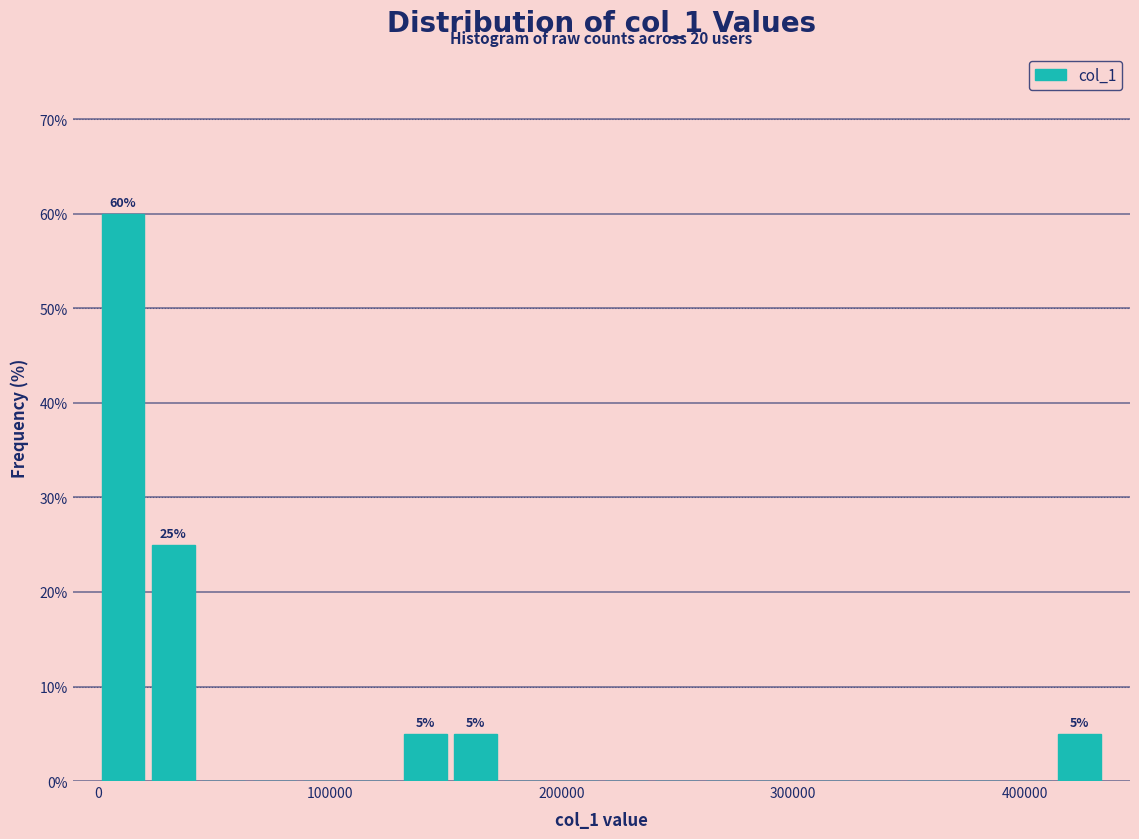

Around what value on the x-axis is the tallest bar? Give the approximate position of its centre, as read against the axis.

10000